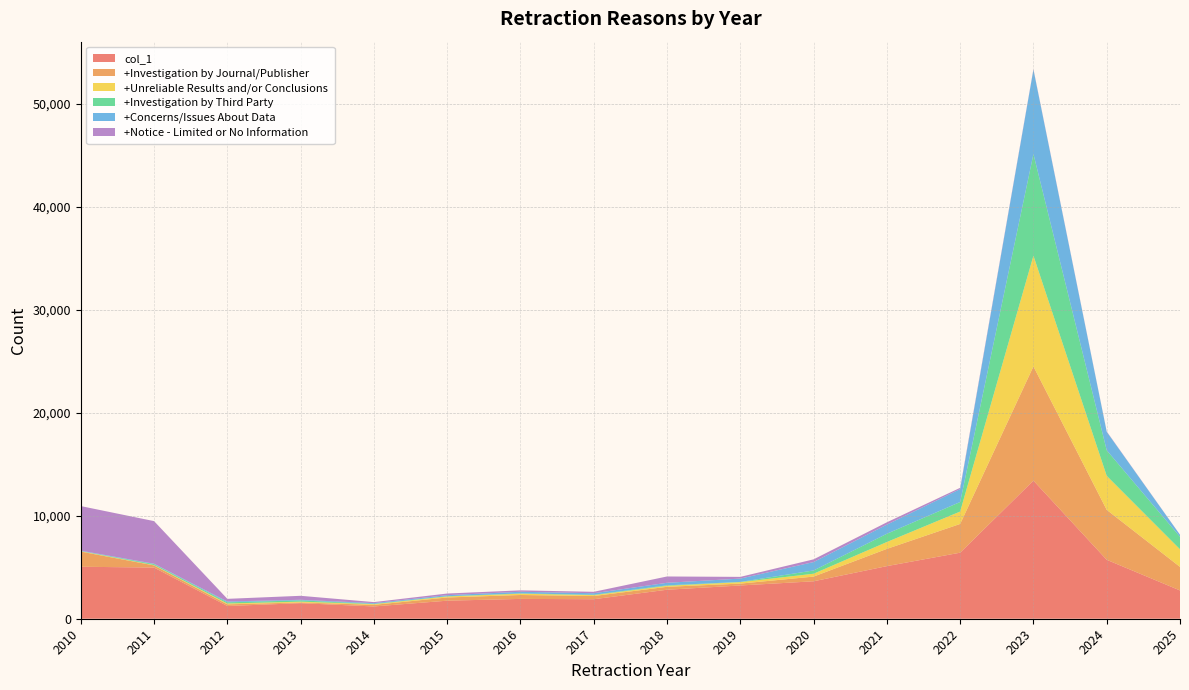

Reading left to right, transcribe all the data shown in this chart.

col_1: 2010=5044	2011=4967	2012=1234	2013=1510	2014=1192	2015=1751	2016=1924	2017=1893	2018=2815	2019=3227	2020=3634	2021=5106	2022=6410	2023=13406	2024=5720	2025=2746
+Investigation by Journal/Publisher: 2010=1473	2011=208	2012=163	2013=70	2014=155	2015=312	2016=381	2017=311	2018=284	2019=182	2020=456	2021=1674	2022=2790	2023=11083	2024=4849	2025=2285
+Unreliable Results and/or Conclusions: 2010=35	2011=34	2012=82	2013=77	2014=68	2015=96	2016=125	2017=85	2018=93	2019=142	2020=278	2021=666	2022=1203	2023=10746	2024=3300	2025=1709
+Investigation by Third Party: 2010=12	2011=89	2012=113	2013=122	2014=29	2015=27	2016=28	2017=39	2018=48	2019=21	2020=316	2021=801	2022=925	2023=9863	2024=2480	2025=1209
+Concerns/Issues About Data: 2010=42	2011=41	2012=82	2013=59	2014=68	2015=100	2016=160	2017=147	2018=249	2019=324	2020=817	2021=887	2022=1255	2023=8190	2024=1794	2025=195
+Notice - Limited or No Information: 2010=4327	2011=4135	2012=256	2013=387	2014=102	2015=161	2016=136	2017=138	2018=612	2019=166	2020=263	2021=225	2022=122	2023=51	2024=33	2025=11